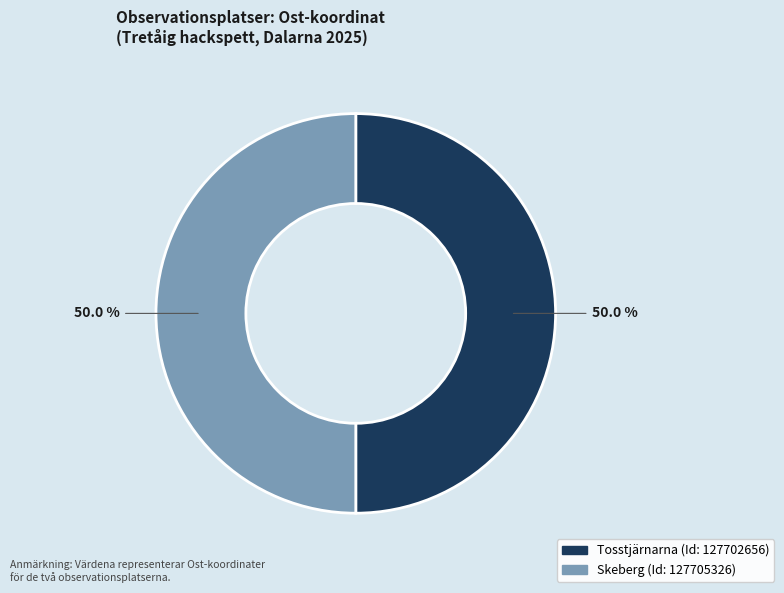

How many segments does this pie chart have?

2